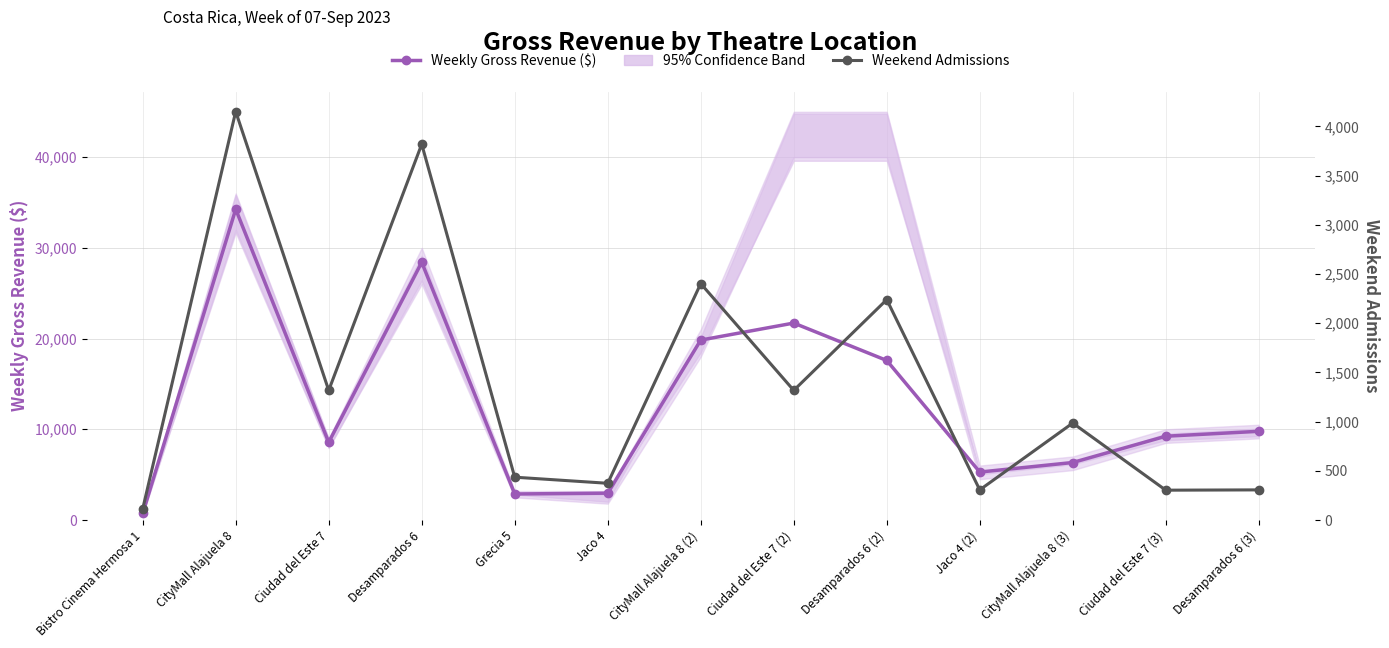

Rank the series by their average value, from highest to lowest.

Weekly Gross Revenue ($), Weekend Admissions